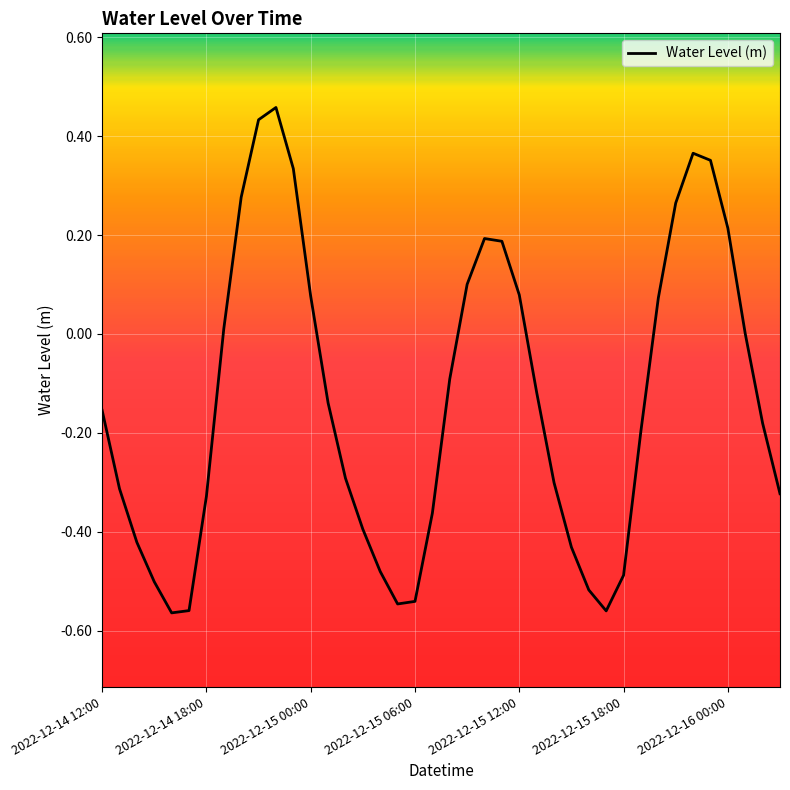

Does the chart have visible grid lines?

Yes